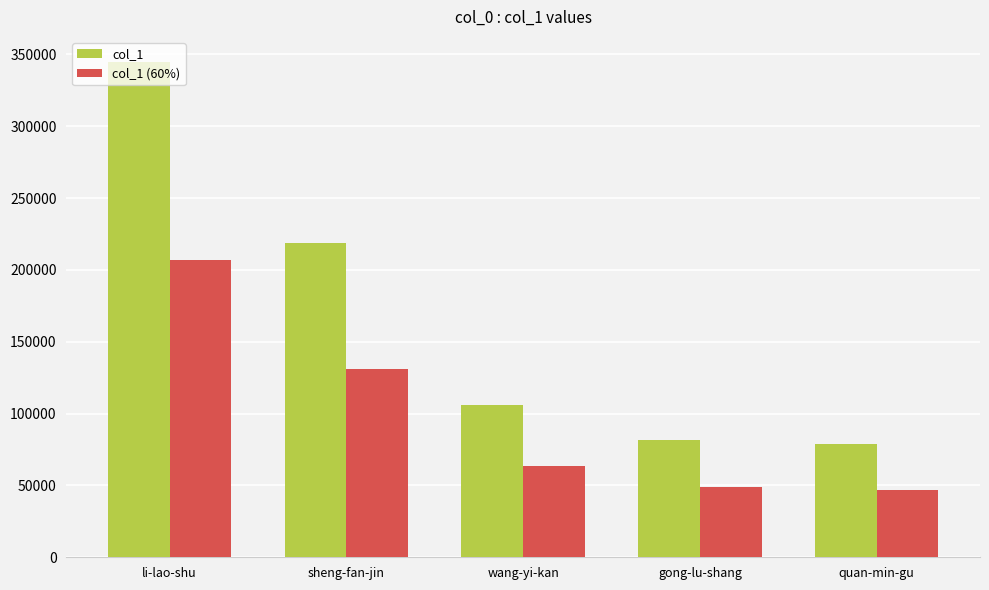

What are all the series names shown in the legend?

col_1, col_1 (60%)